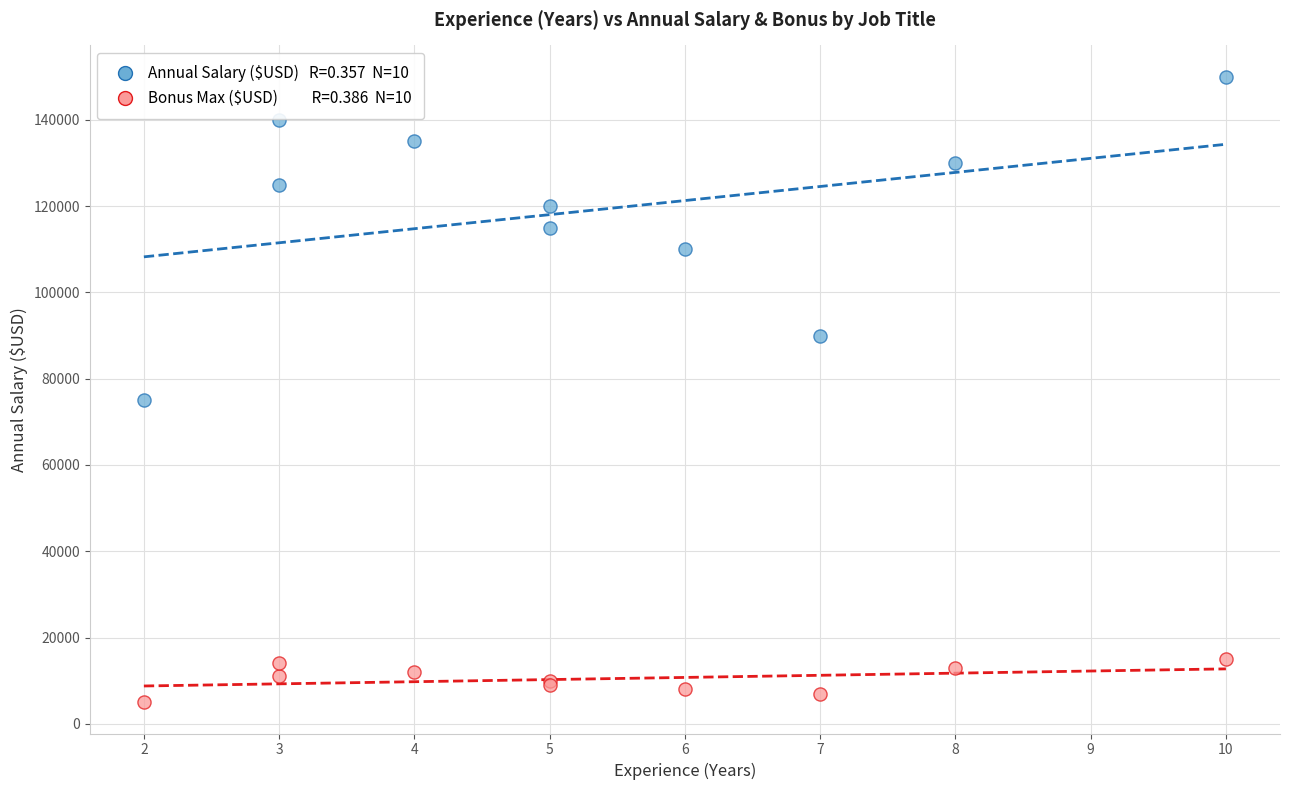

Across all series, what Y value is closest to 77500?

75000